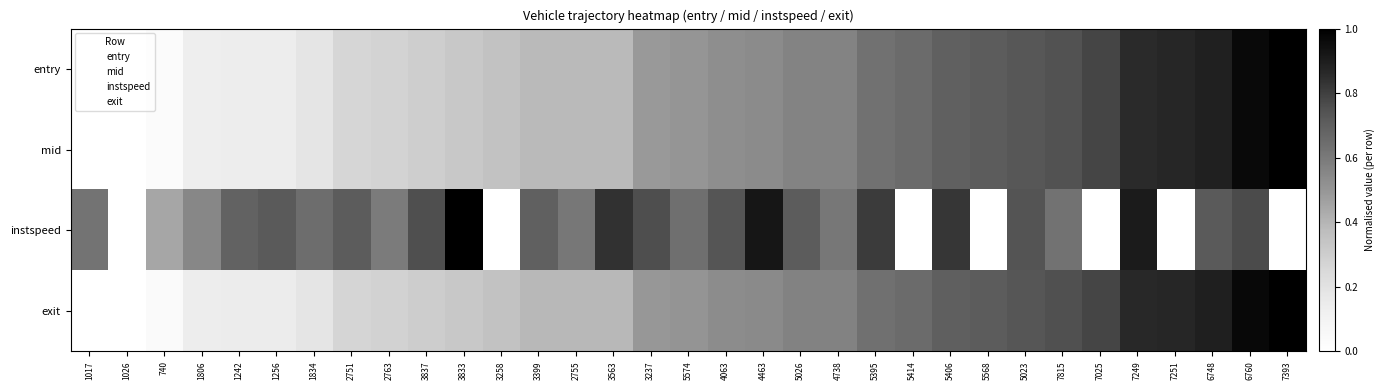

List the series in order of their peak value, lowest first.

entry, mid, instspeed, exit